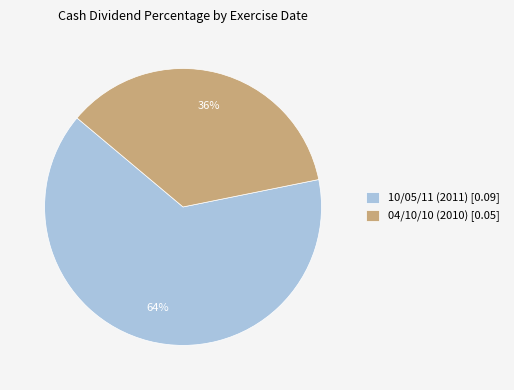

Do 10/05/11 (2011) [0.09] and 04/10/10 (2010) [0.05] together represent more than half of the pie?

Yes